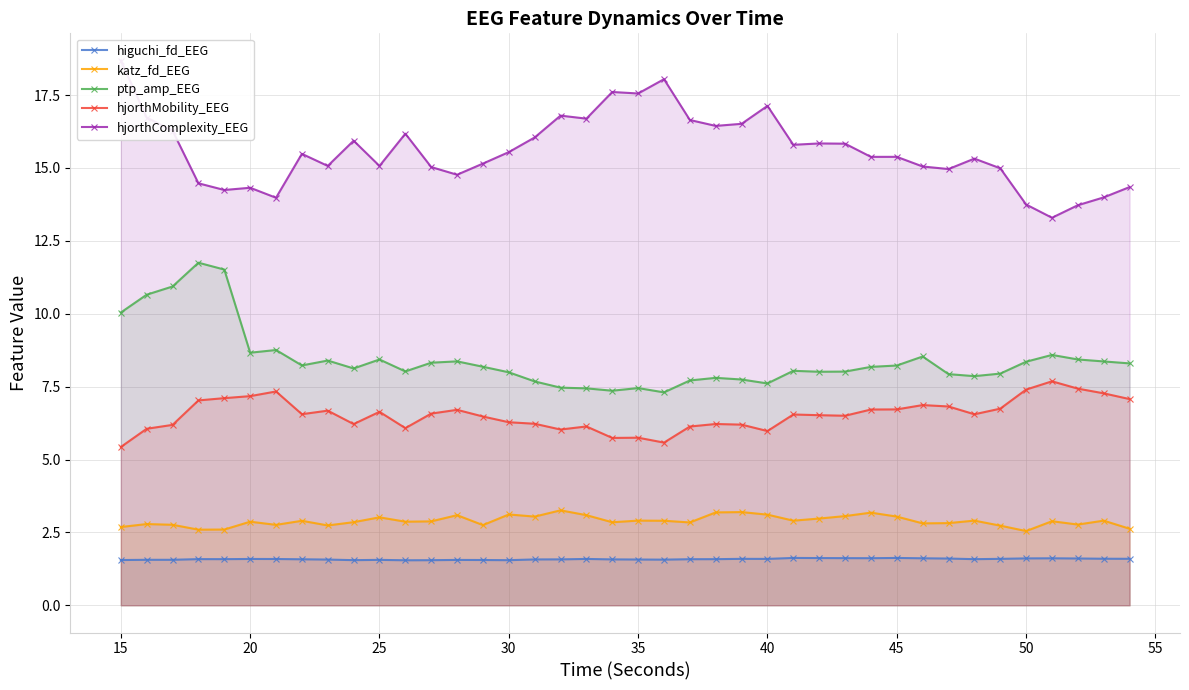

True or false: higuchi_fd_EEG has a value of 1.6 at 35.

True